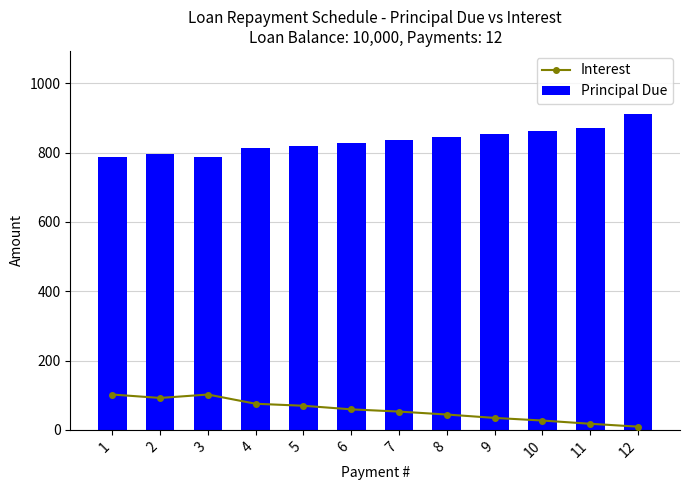

Reading left to right, transcribe all the data shown in this chart.

Interest: 1=101.9	2=92.0	3=101.9	4=75.3	5=69.5	6=59.2	7=52.7	8=44.2	9=34.5	10=26.9	11=17.6	12=9.3
Principal Due: 1=785.8	2=795.7	3=785.8	4=812.4	5=818.2	6=828.5	7=835.0	8=843.5	9=853.2	10=860.8	11=870.1	12=910.9